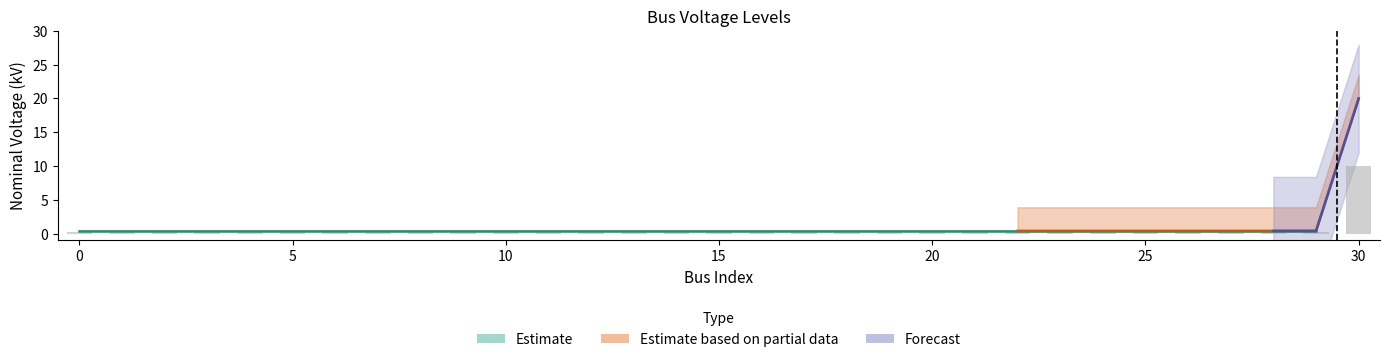

List the labels in order of value, largest first.

30, 0, 1, 2, 3, 4, 5, 6, 7, 8, 9, 10, 11, 12, 13, 14, 15, 16, 17, 18, 19, 20, 21, 22, 23, 24, 25, 26, 27, 28, 29